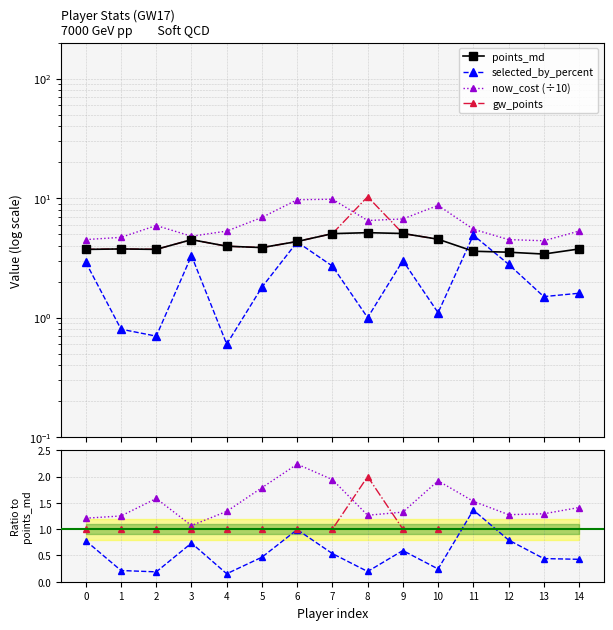

The points_md series shows 3.7 at 0. True or false?

True